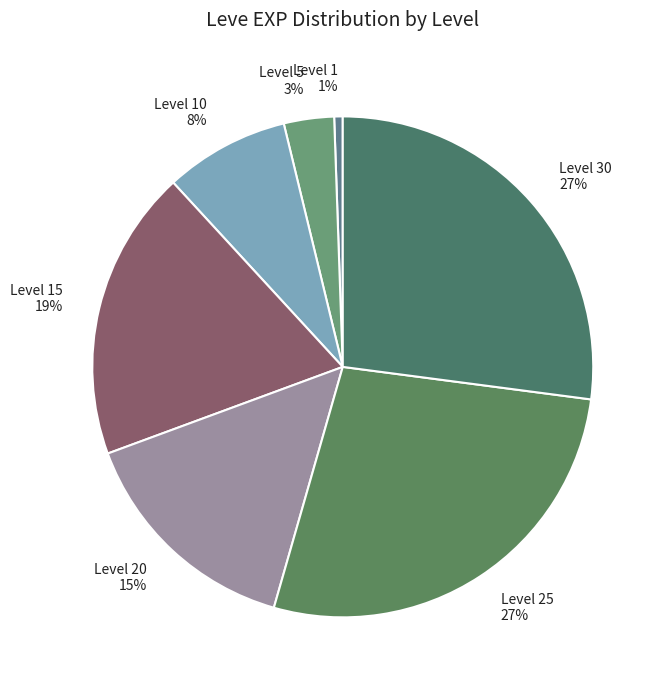

To the nearest percent, what portion does Level 25 27% represent?

27%